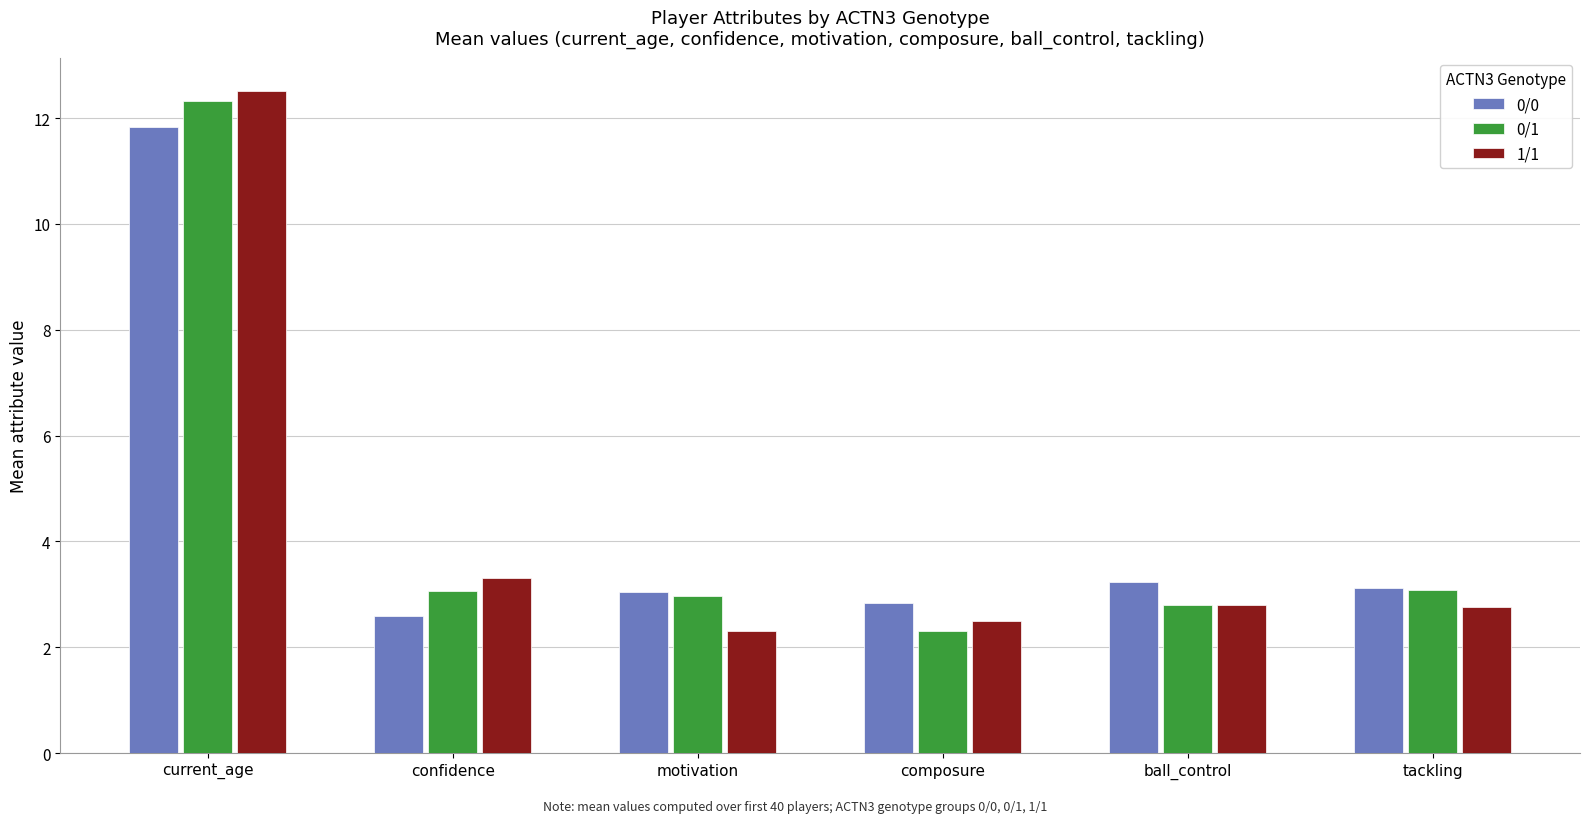

What is the difference between the maximum and second lowest values in the 1/1 series?

10.0